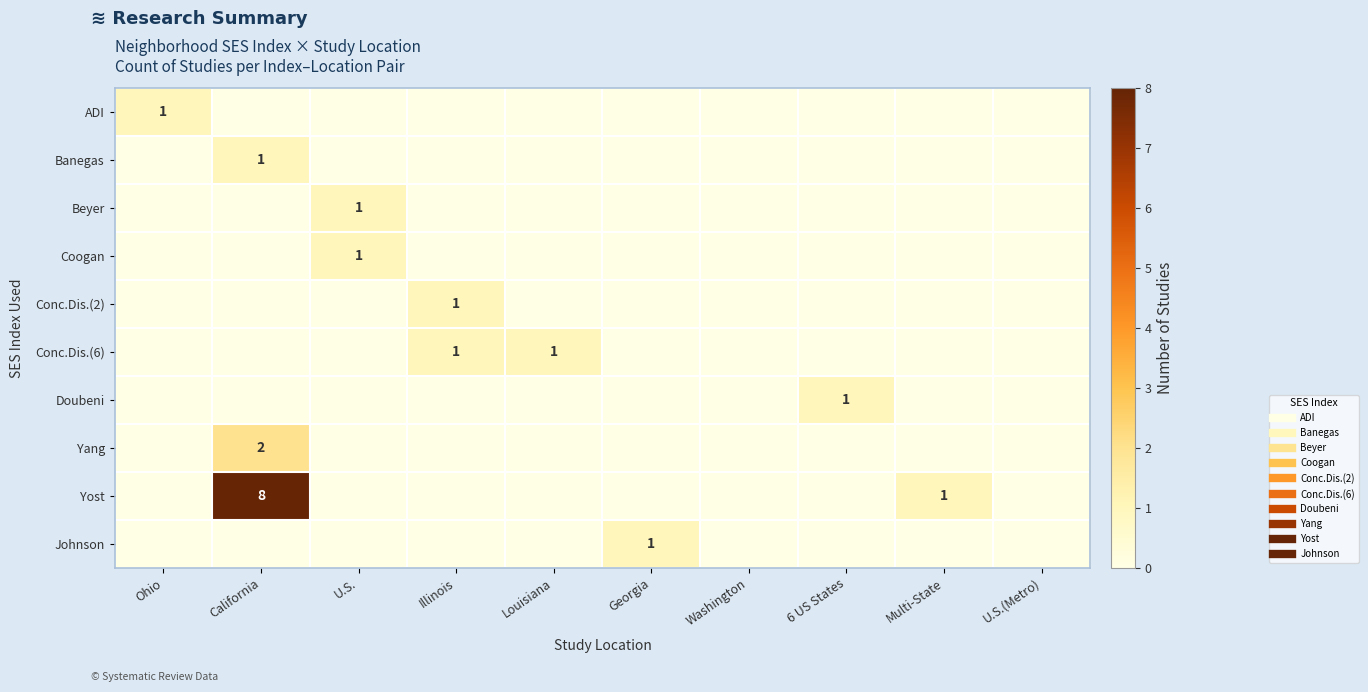

How many Doubeni values are between 0 and 1?

10